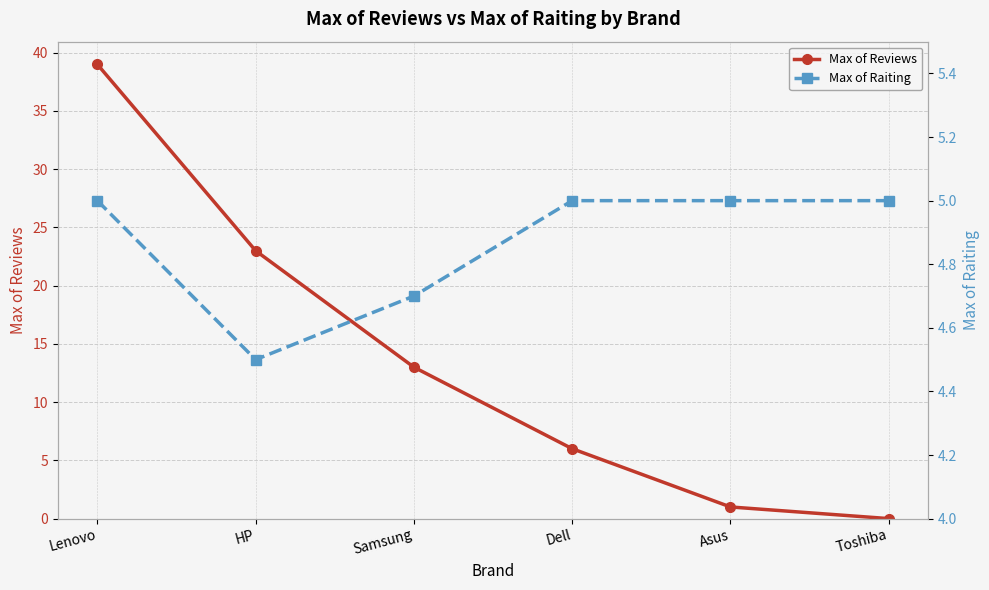

Reading left to right, transcribe all the data shown in this chart.

Max of Reviews: 39.0	23.0	13.0	6.0	1.0	0.0
Max of Raiting: 5.0	4.5	4.7	5.0	5.0	5.0